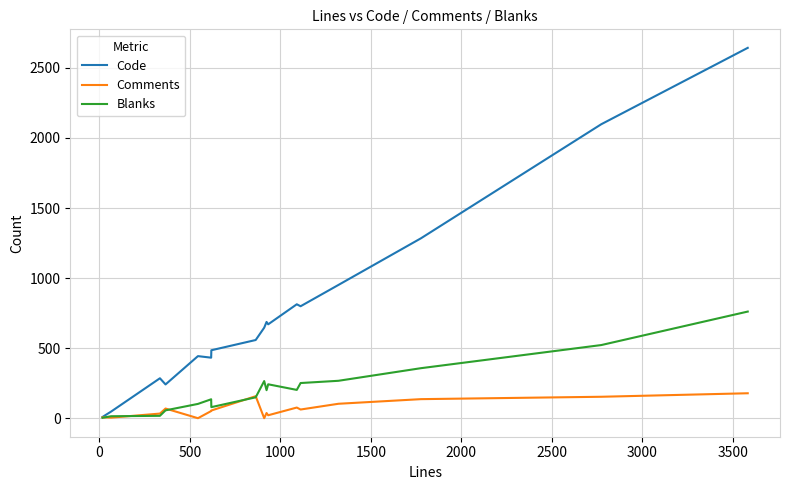

Which series has the largest total across all categories?

Code